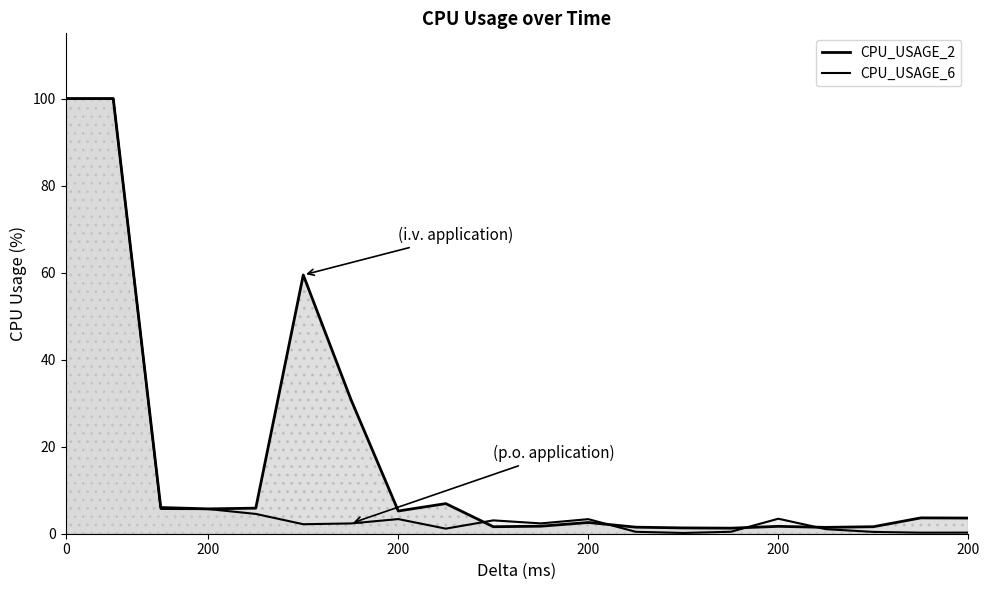

The value of CPU_USAGE_2 at 8 is 6.9. True or false?

True